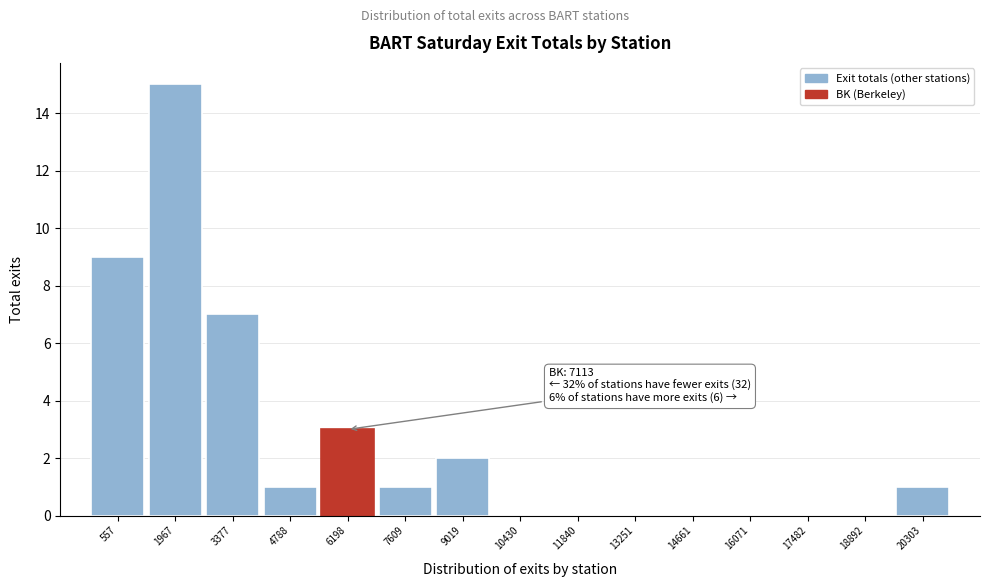

Reading left to right, what are all the values shown in this chart?

557=9	1967=15	3377=7	4788=1	6198=3	7609=1	9019=2	10430=0	11840=0	13251=0	14661=0	16071=0	17482=0	18892=0	20303=1